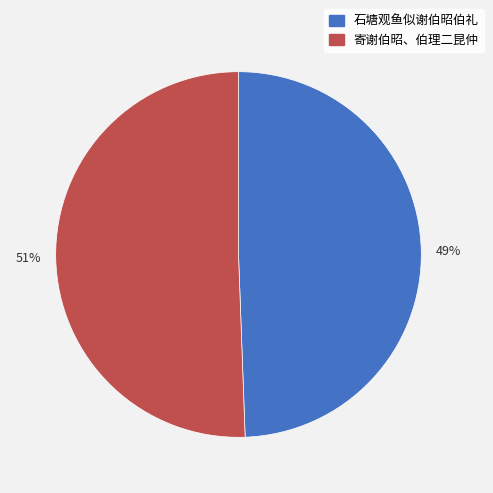

Rank the categories by value from highest to lowest.

寄谢伯昭、伯理二昆仲, 石塘观鱼似谢伯昭伯礼